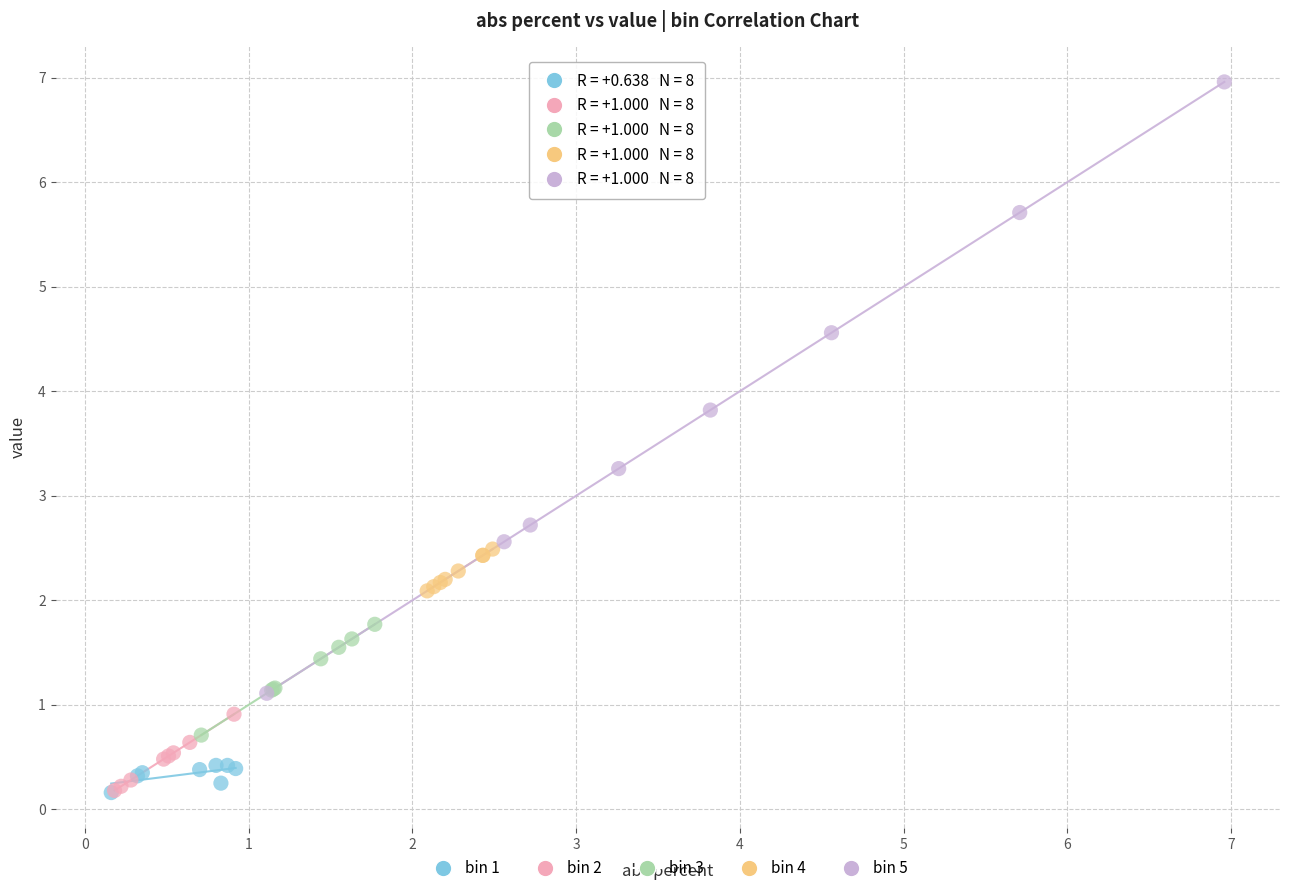

Which series has the largest Y range (max minus min)?

bin 5